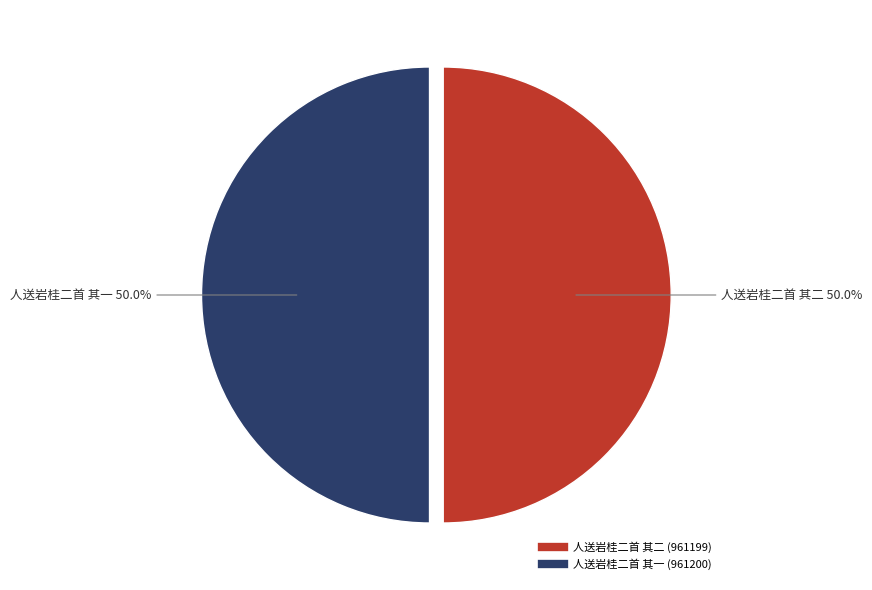

Is it true that 人送岩桂二首 其一 is 63% of the pie?

False